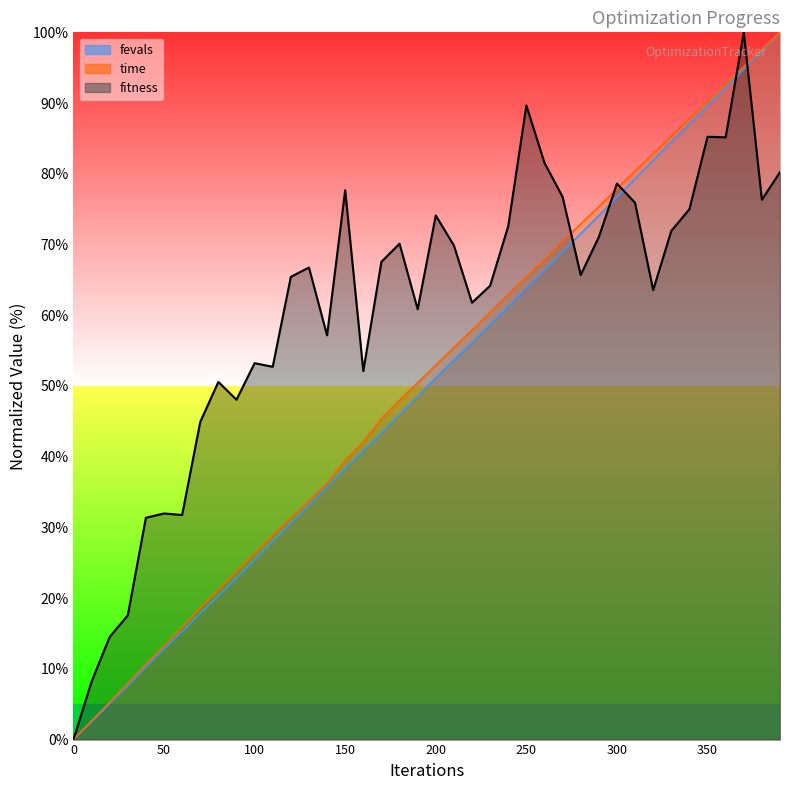

Which category has the highest value in the fevals series?

390